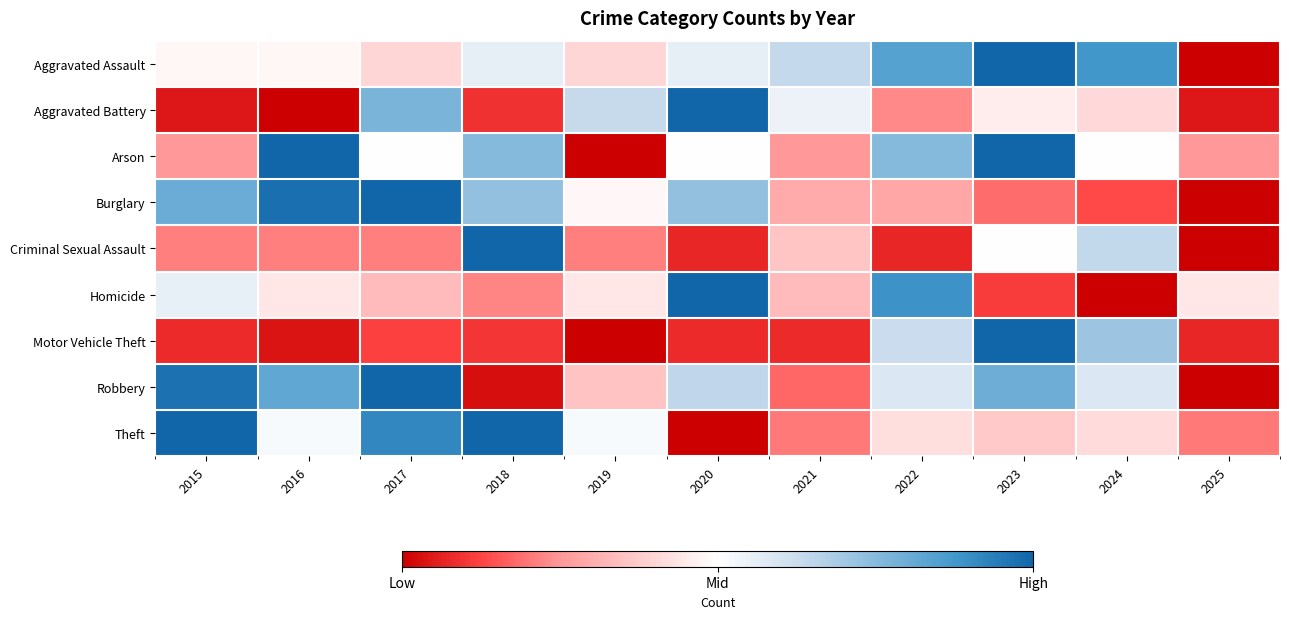

At which category does the chart reach its peak across all series?

2023